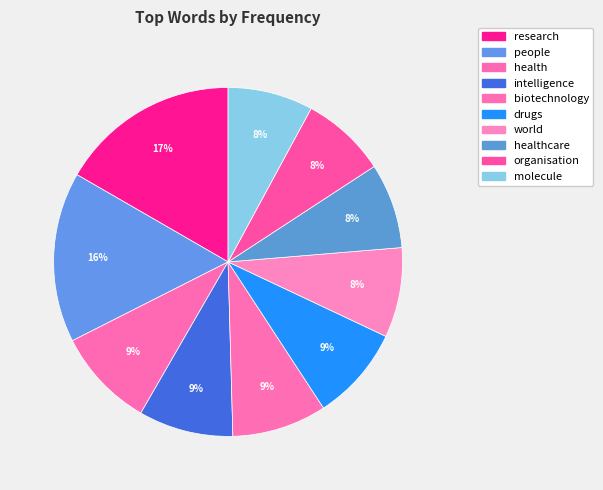

Is there a majority slice in this chart?

No